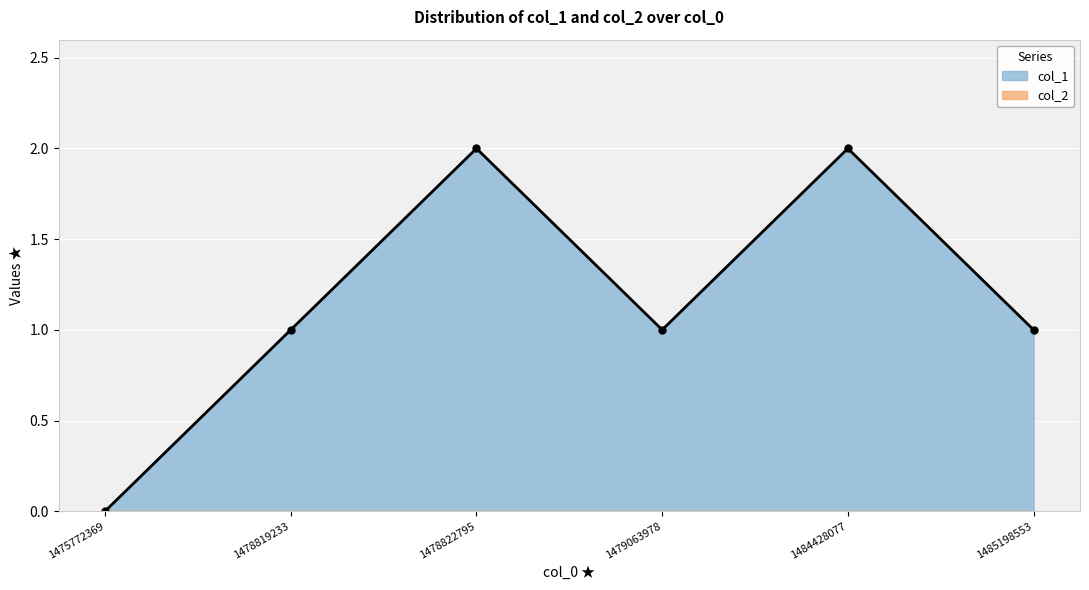

What is the sum of all values?

7